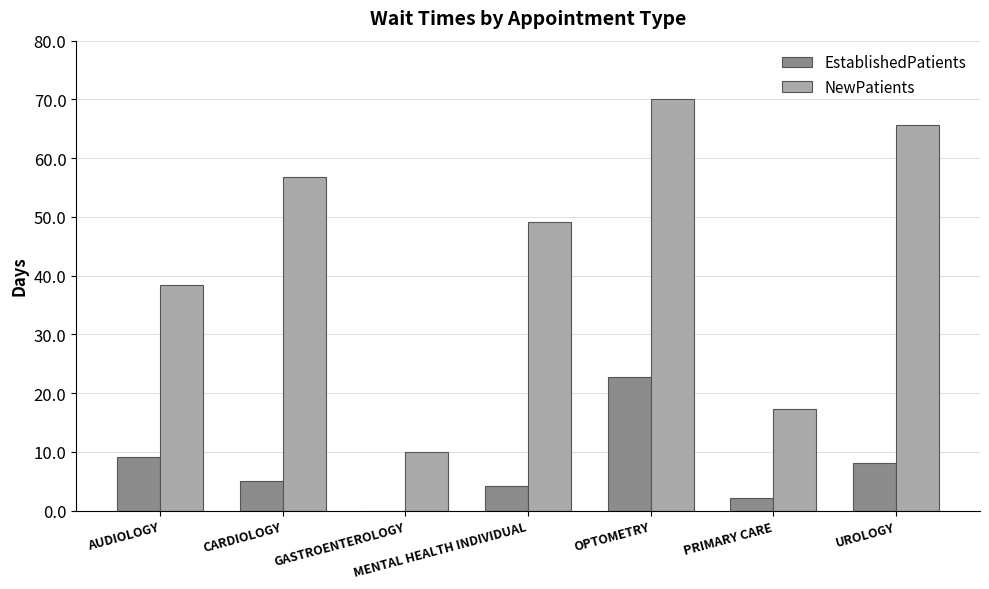

Reading left to right, extract all data points from this chart.

EstablishedPatients: AUDIOLOGY=9.1	CARDIOLOGY=5.1	GASTROENTEROLOGY=0.0	MENTAL HEALTH INDIVIDUAL=4.2	OPTOMETRY=22.8	PRIMARY CARE=2.1	UROLOGY=8.1
NewPatients: AUDIOLOGY=38.4	CARDIOLOGY=56.8	GASTROENTEROLOGY=10.0	MENTAL HEALTH INDIVIDUAL=49.1	OPTOMETRY=70.0	PRIMARY CARE=17.3	UROLOGY=65.7